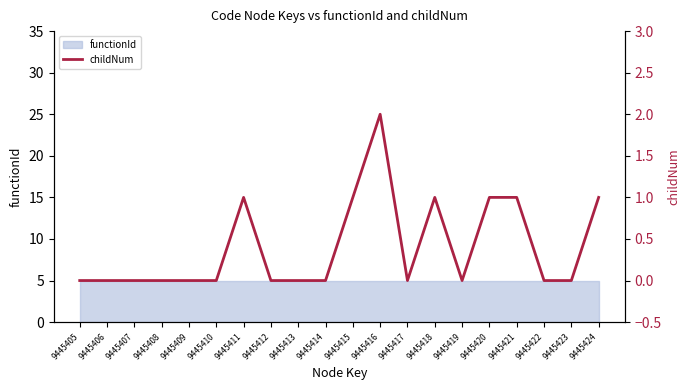

True or false: the data shows 0 at 9445423.

True